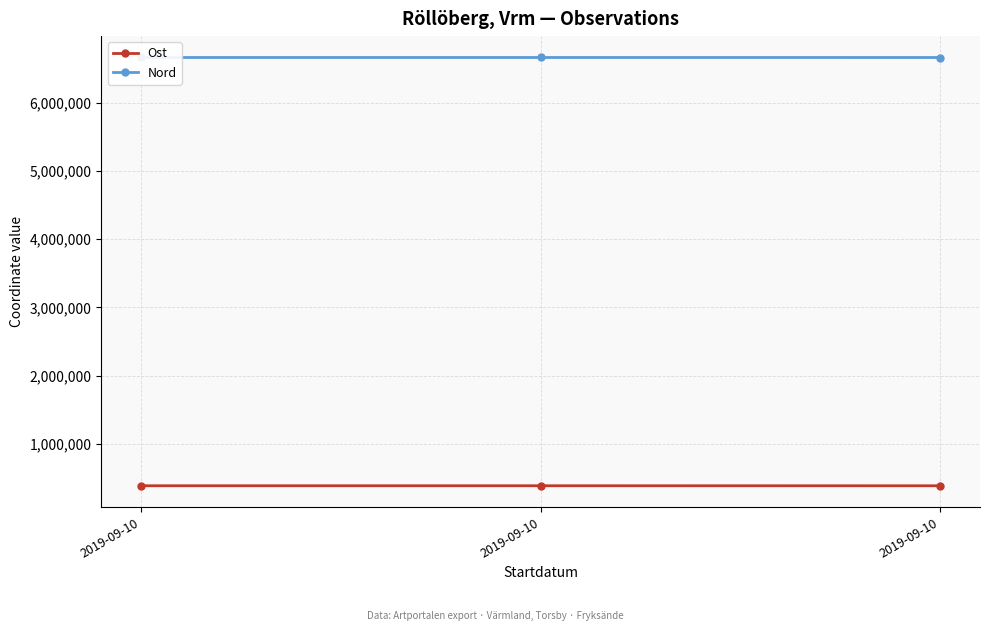

At which category is the sum across all series the highest?

2019-09-10